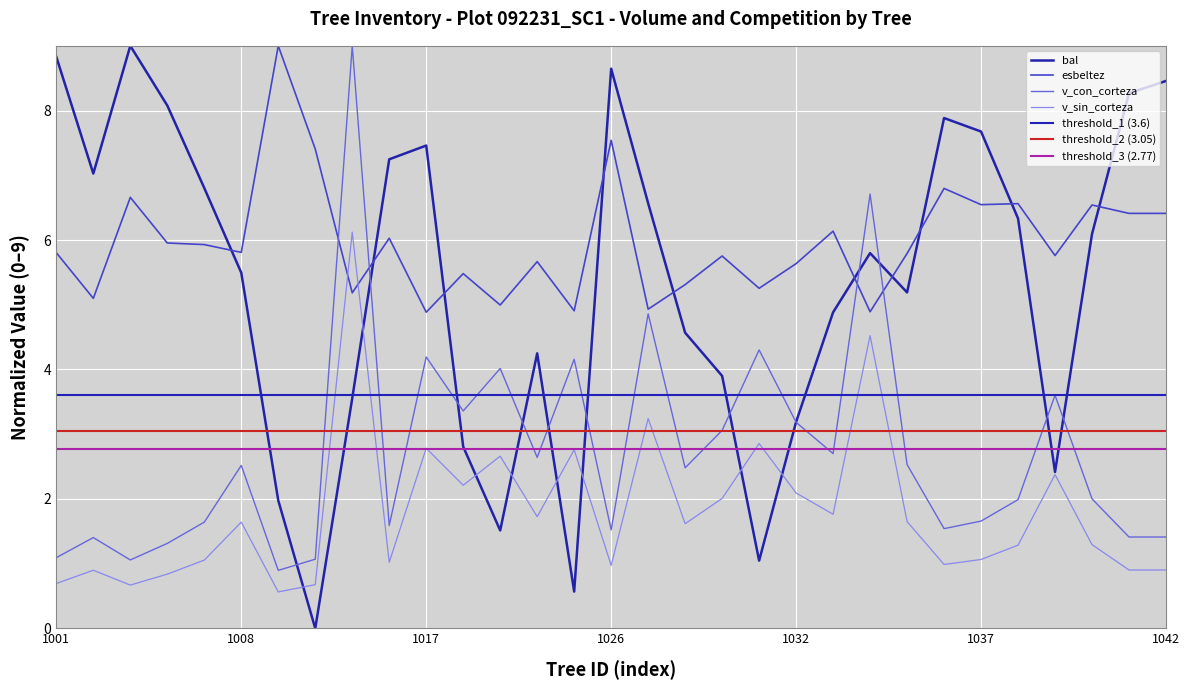

True or false: esbeltez and bal intersect in this chart.

True